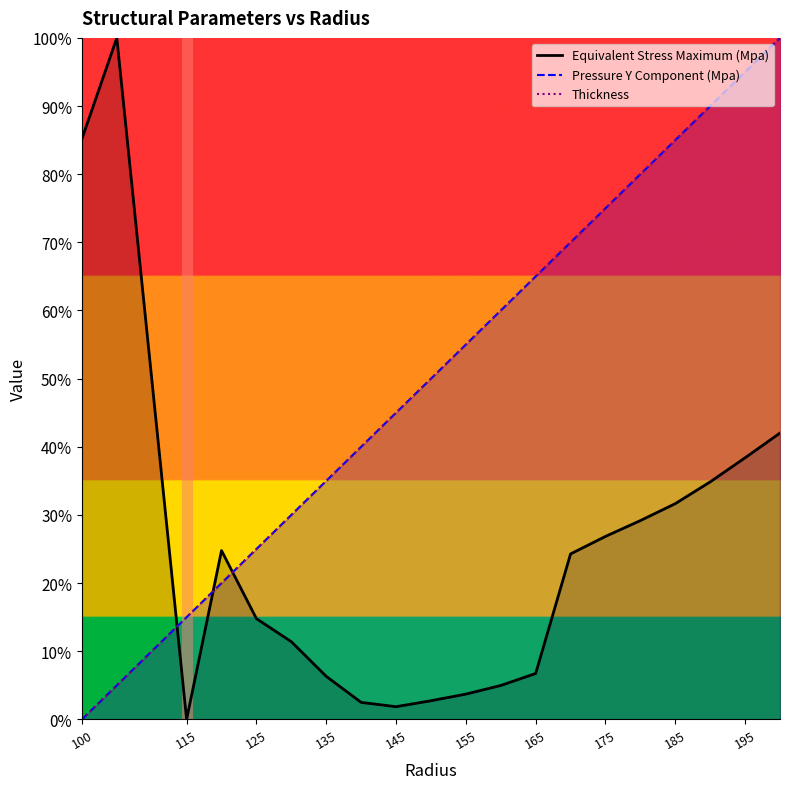

What is the sum of all Pressure Y Component (Mpa) values?

1040.0